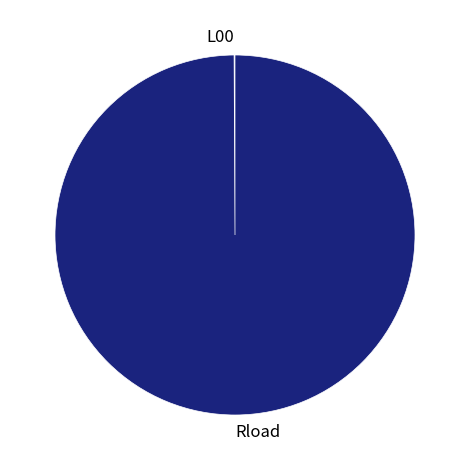

Which category has the biggest portion of the pie?

Rload